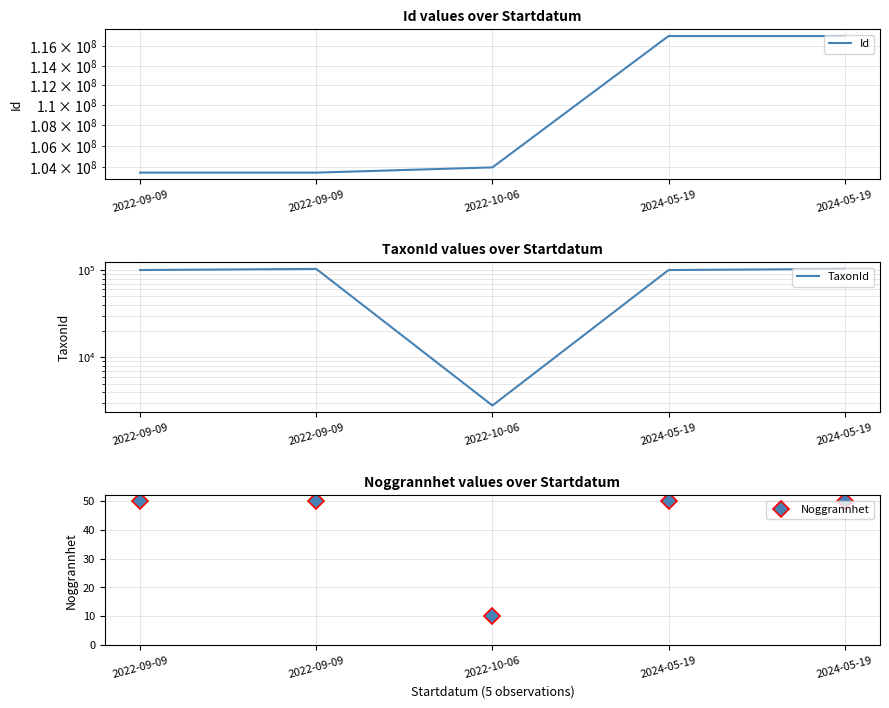

Reading left to right, transcribe all the data shown in this chart.

Id: 2022-09-09=103466380	2022-09-09=103466403	2022-10-06=103958892	2024-05-19=117101507	2024-05-19=117101463
TaxonId: 2022-09-09=100049	2022-09-09=103020	2022-10-06=2810	2024-05-19=100038	2024-05-19=103012
Noggrannhet: 2022-09-09=50	2022-09-09=50	2022-10-06=10	2024-05-19=50	2024-05-19=50